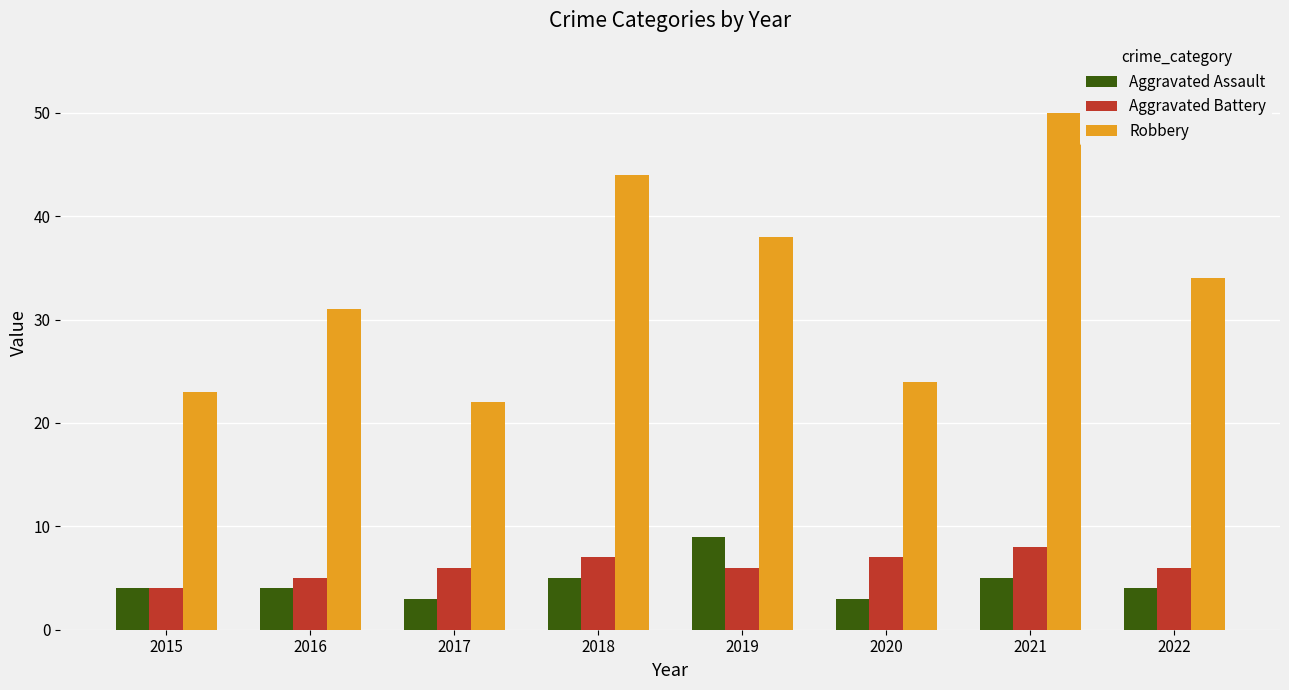

What is the approximate value of Aggravated Battery at 2020?

7